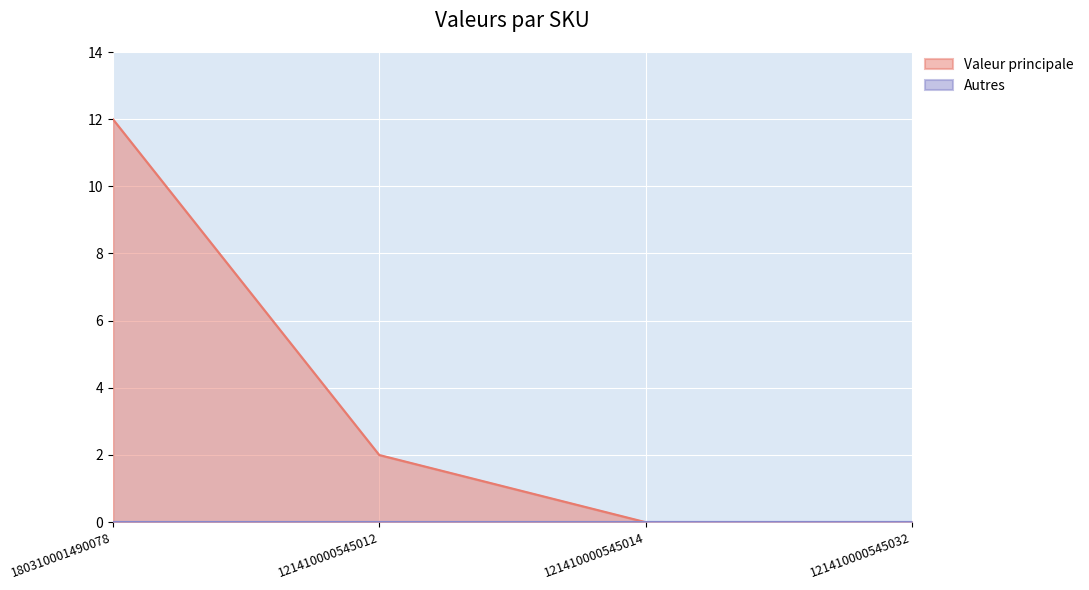

What is the label of the 4th point from the right?

180310001490078